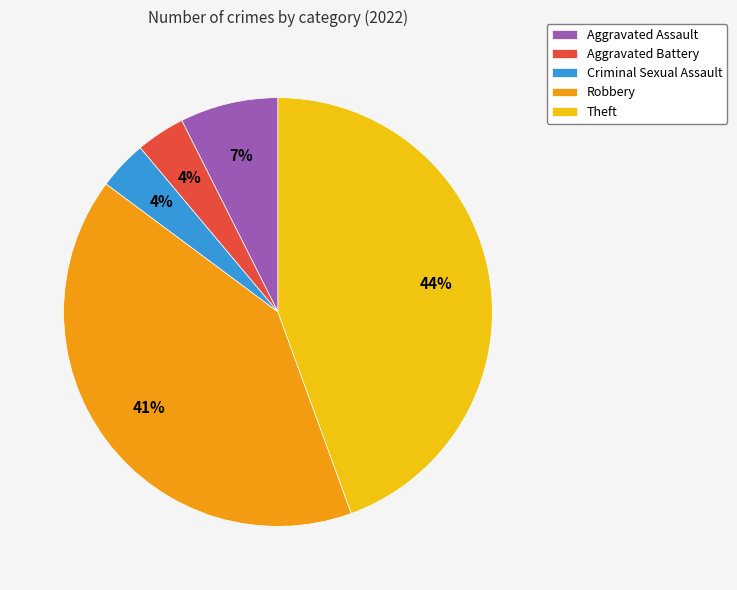

To the nearest percent, what is the combined percentage of Criminal Sexual Assault and Aggravated Assault?

11%